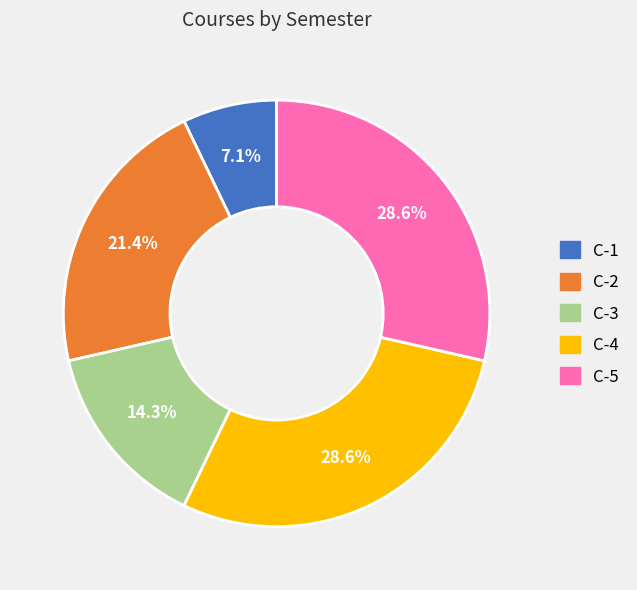

To the nearest percent, what portion does C-4 represent?

29%